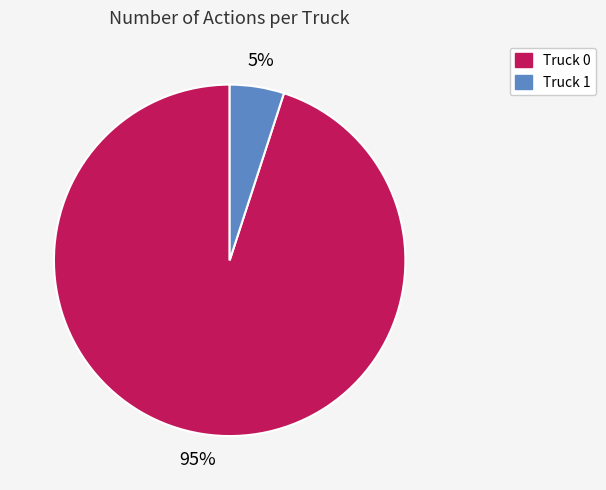

What is the largest slice in the pie chart?

Truck 0